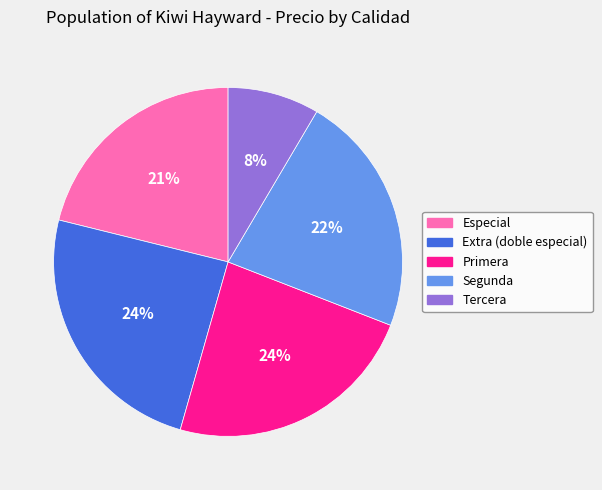

Is there a majority slice in this chart?

No